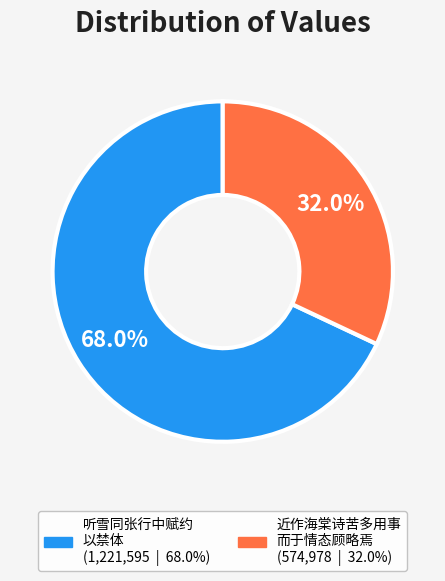

Is there any slice that represents more than half of the pie?

Yes